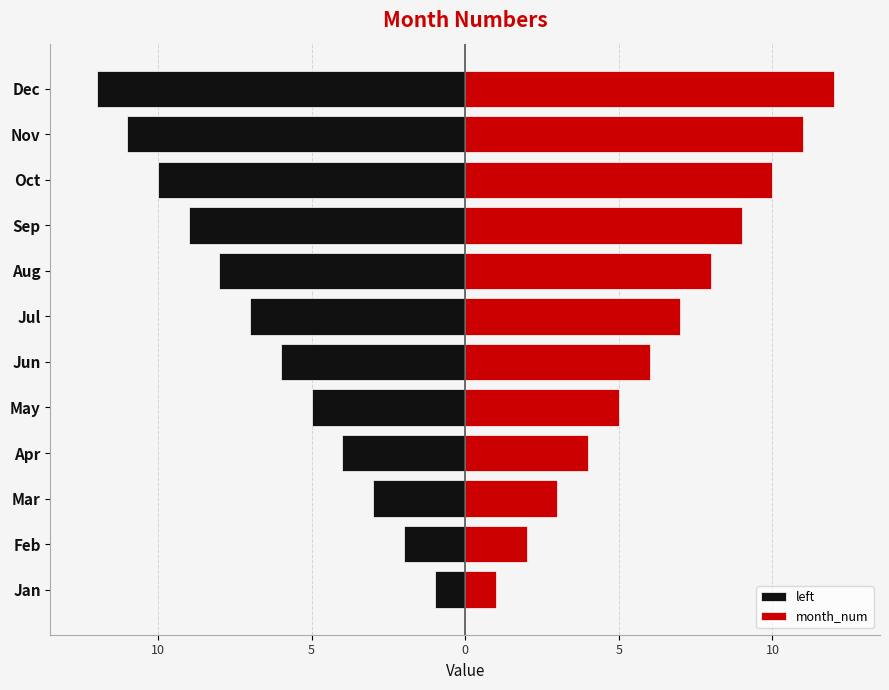

What is the approximate value of month_num at Nov, to the nearest 5?

10